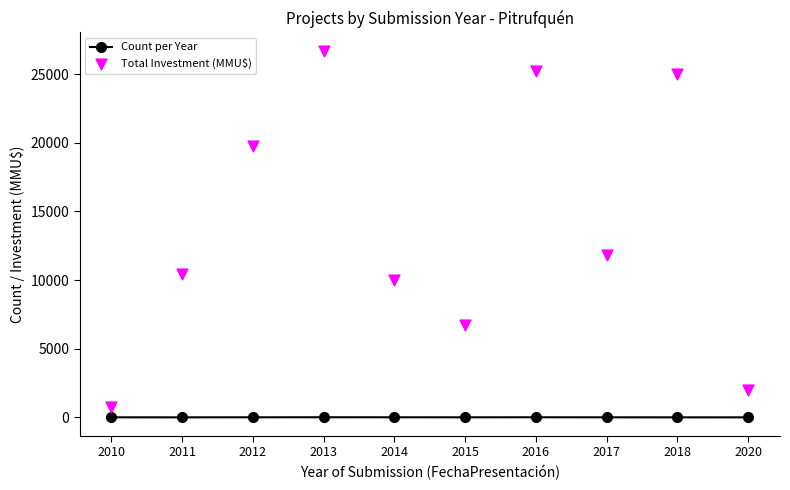

What are all the series names shown in the legend?

Count per Year, Total Investment (MMU$)